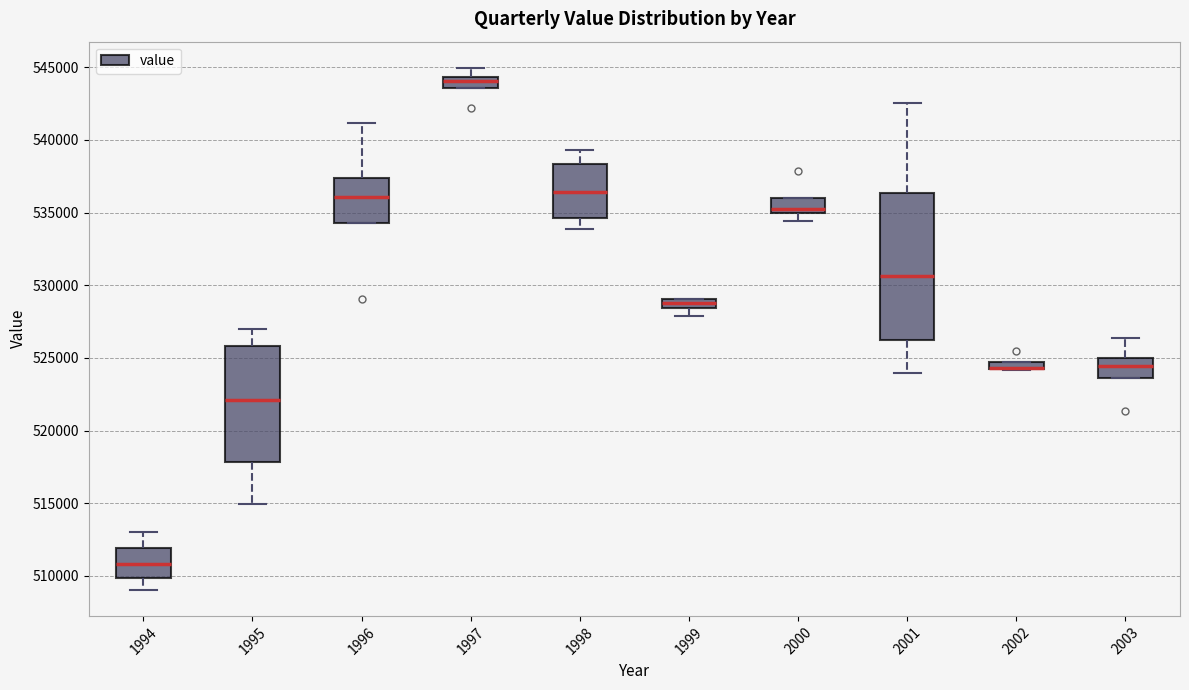

Comparing the boxes themselves (not the whiskers), which one is the tallest?

2001